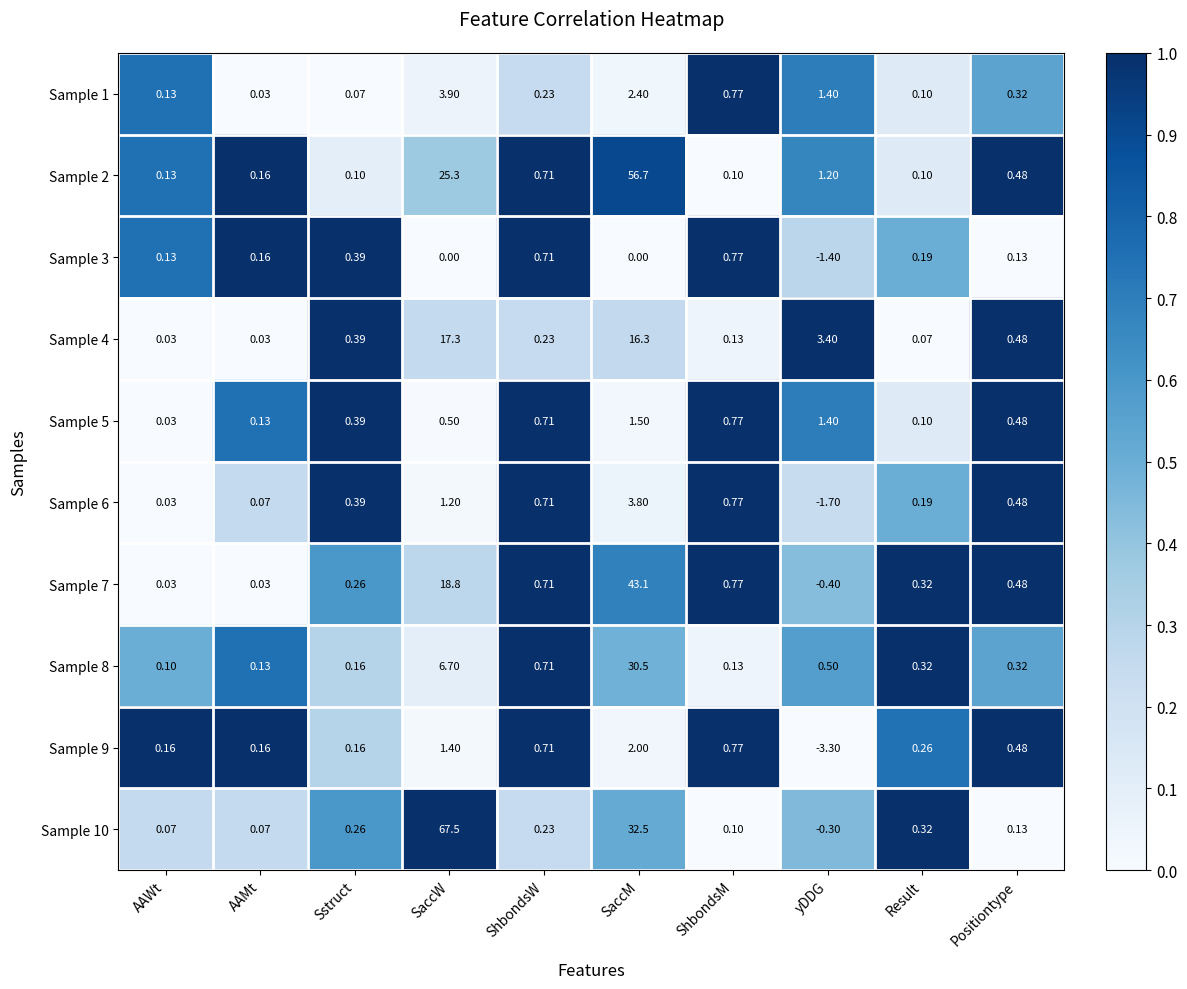

Which series has the widest spread of values?

Sample 10